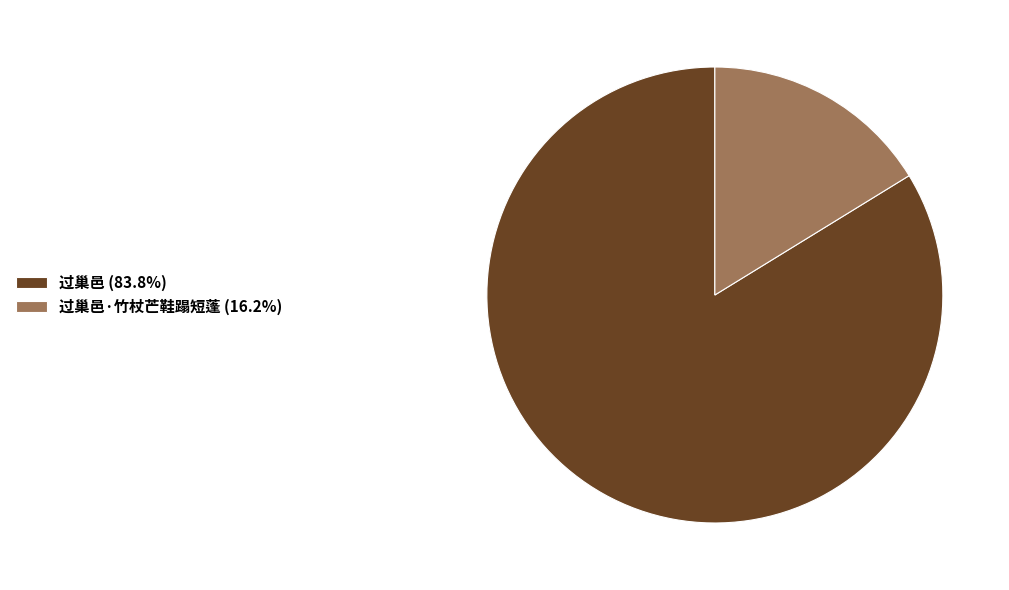

Count the number of slices in the pie.

2